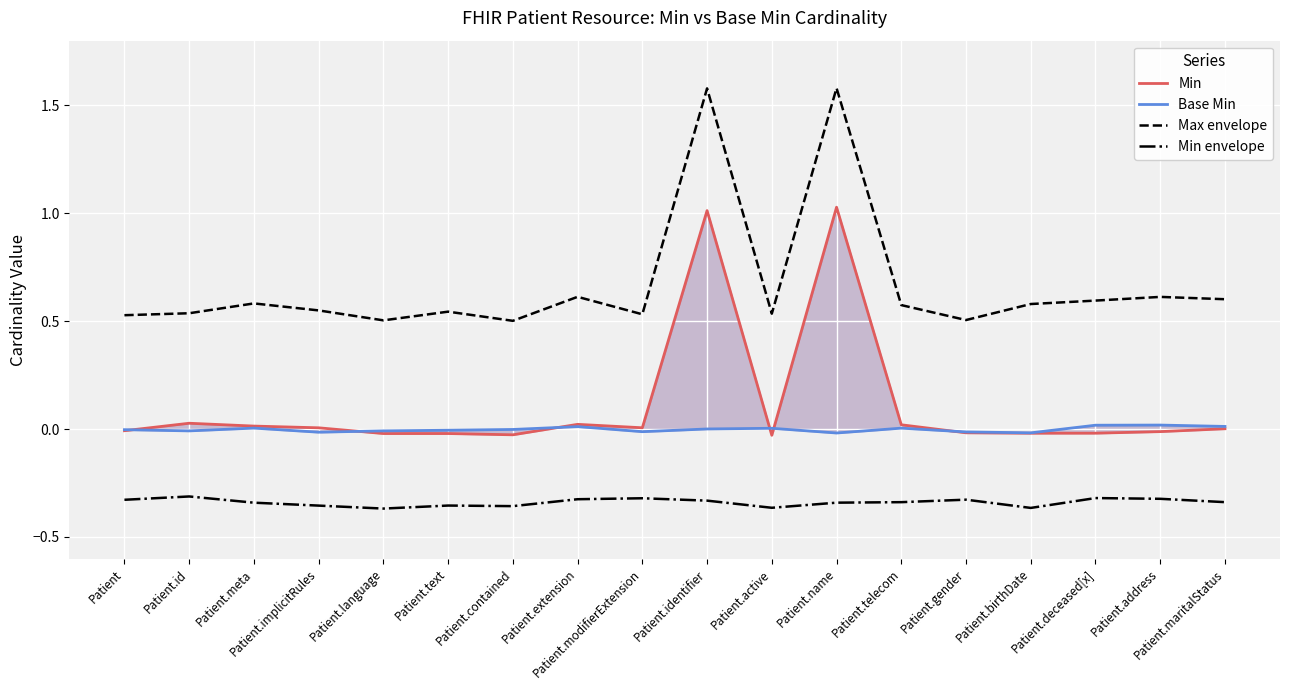

What is the label of the 9th point from the left?

Patient.modifierExtension